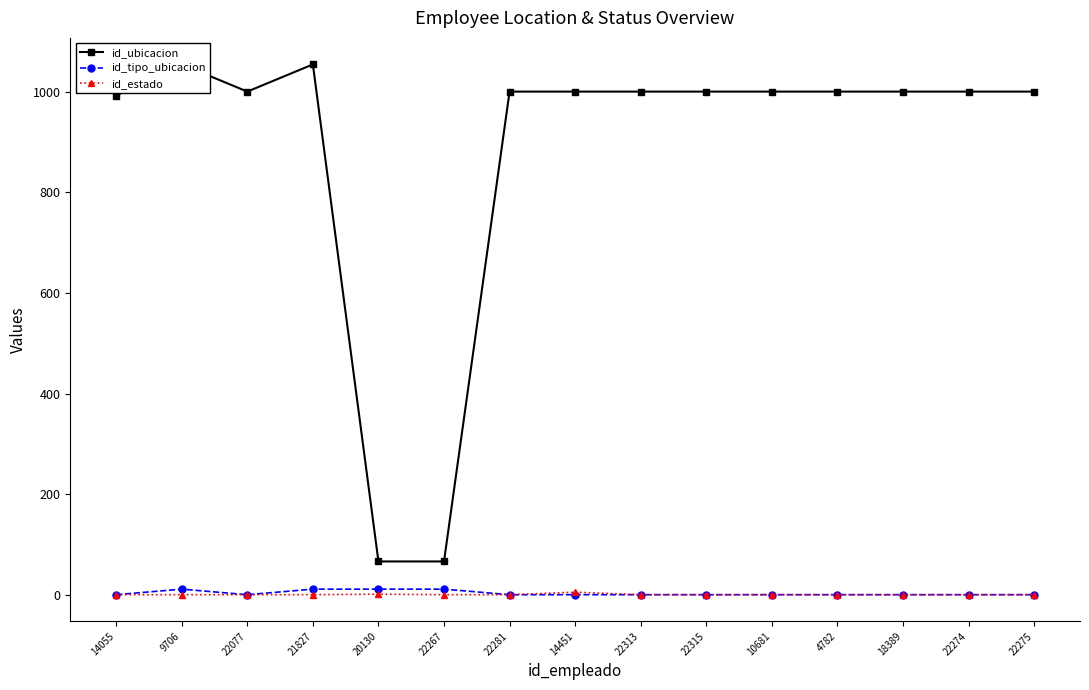

What is the approximate value of id_ubicacion at 9706, to the nearest 50?

1050